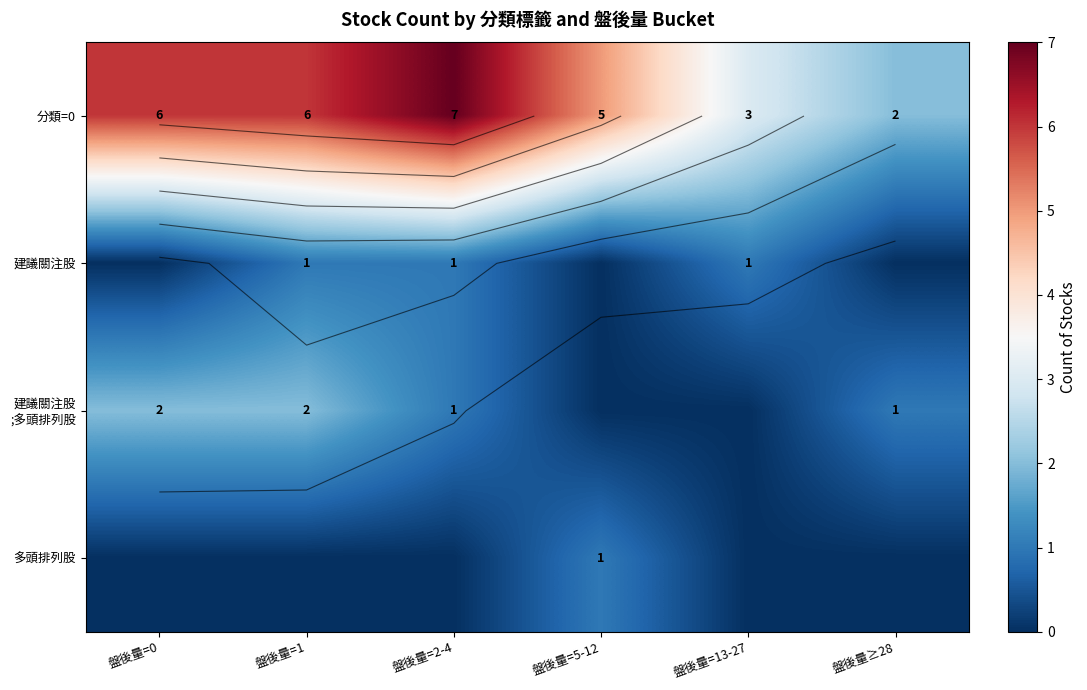

At how many categories does at least one series exceed 4?

4